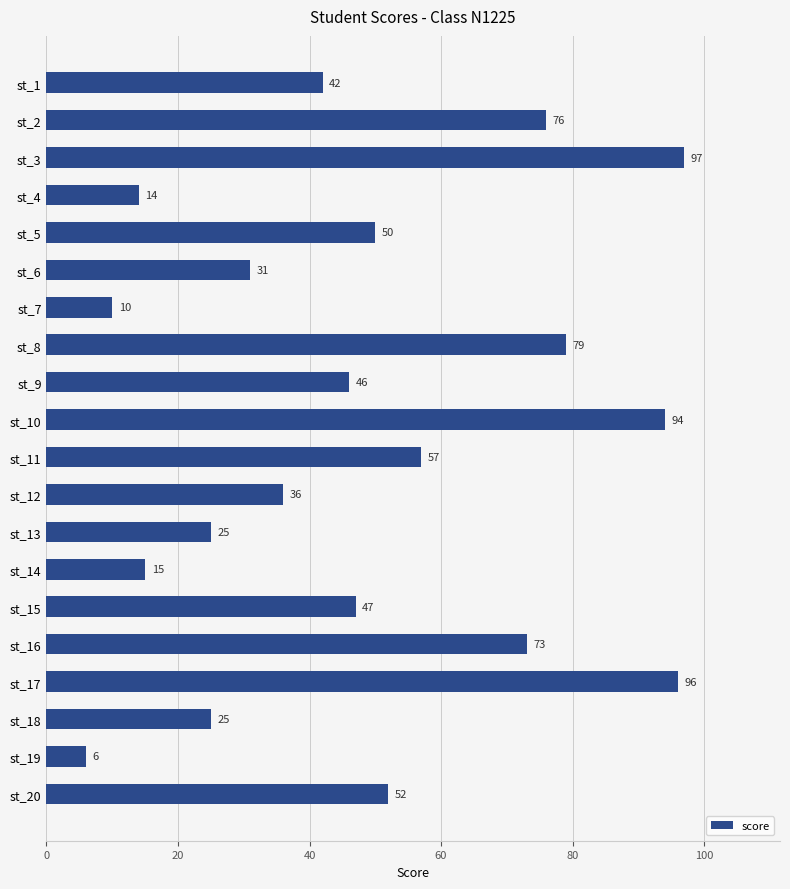

Reading top to bottom, transcribe all the data shown in this chart.

st_1=42	st_2=76	st_3=97	st_4=14	st_5=50	st_6=31	st_7=10	st_8=79	st_9=46	st_10=94	st_11=57	st_12=36	st_13=25	st_14=15	st_15=47	st_16=73	st_17=96	st_18=25	st_19=6	st_20=52